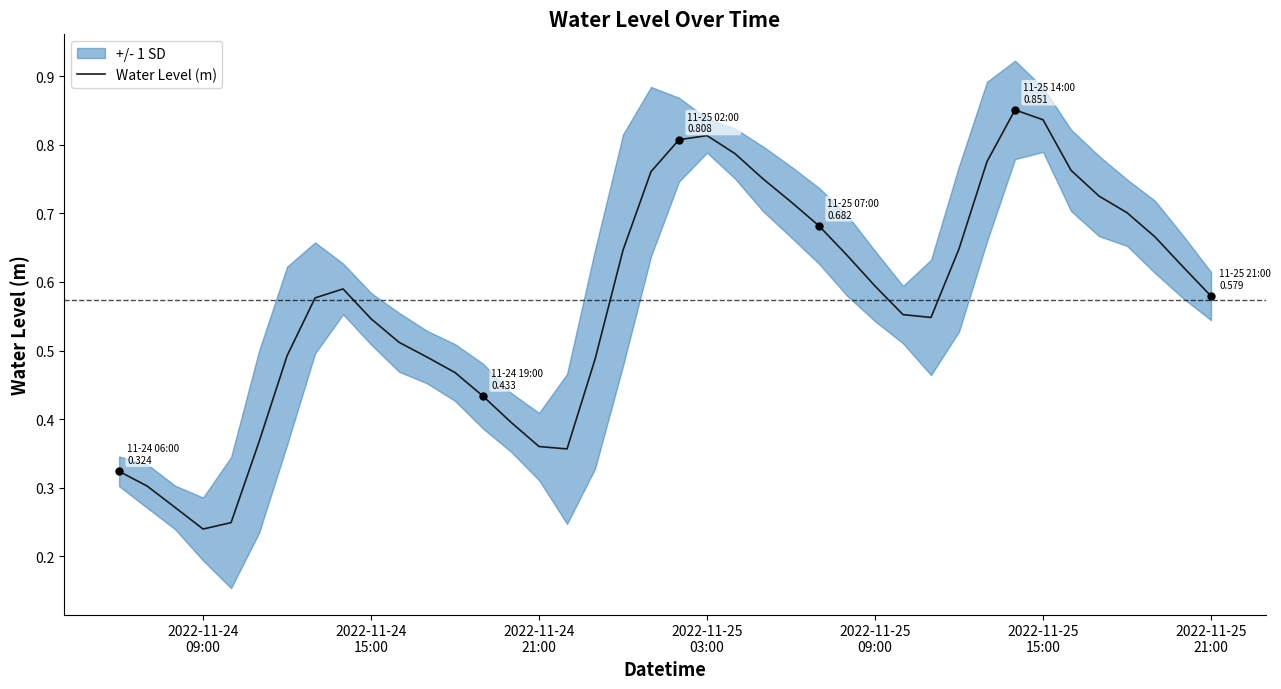

What is the greatest value displayed?

0.9